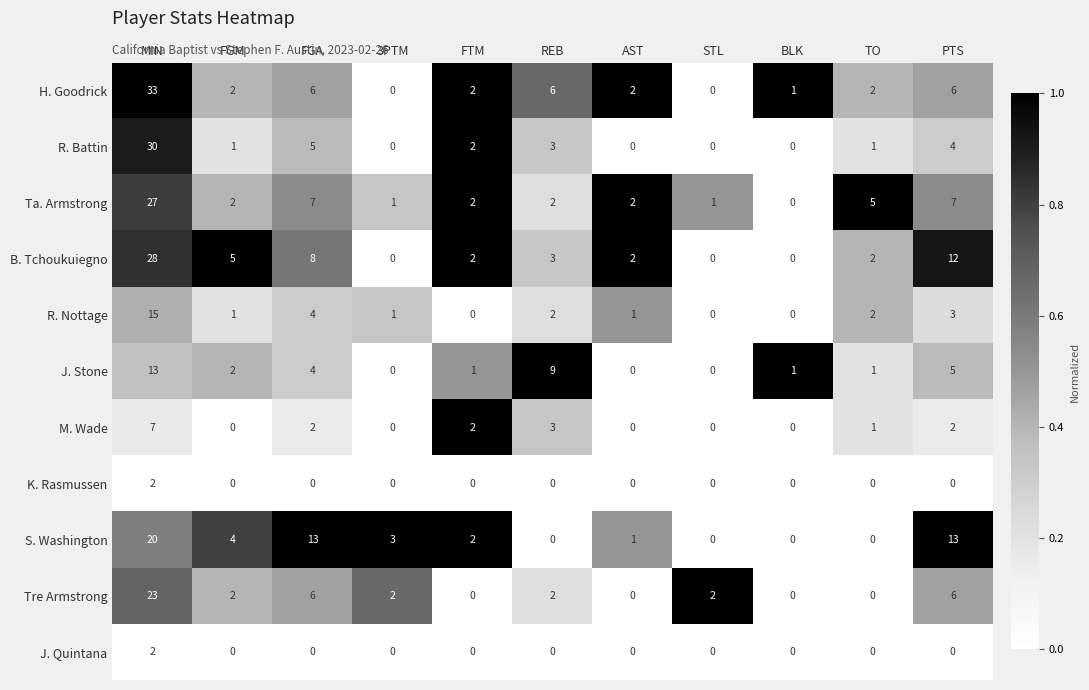

What is the difference between the second highest and minimum values in the Tre Armstrong series?

6